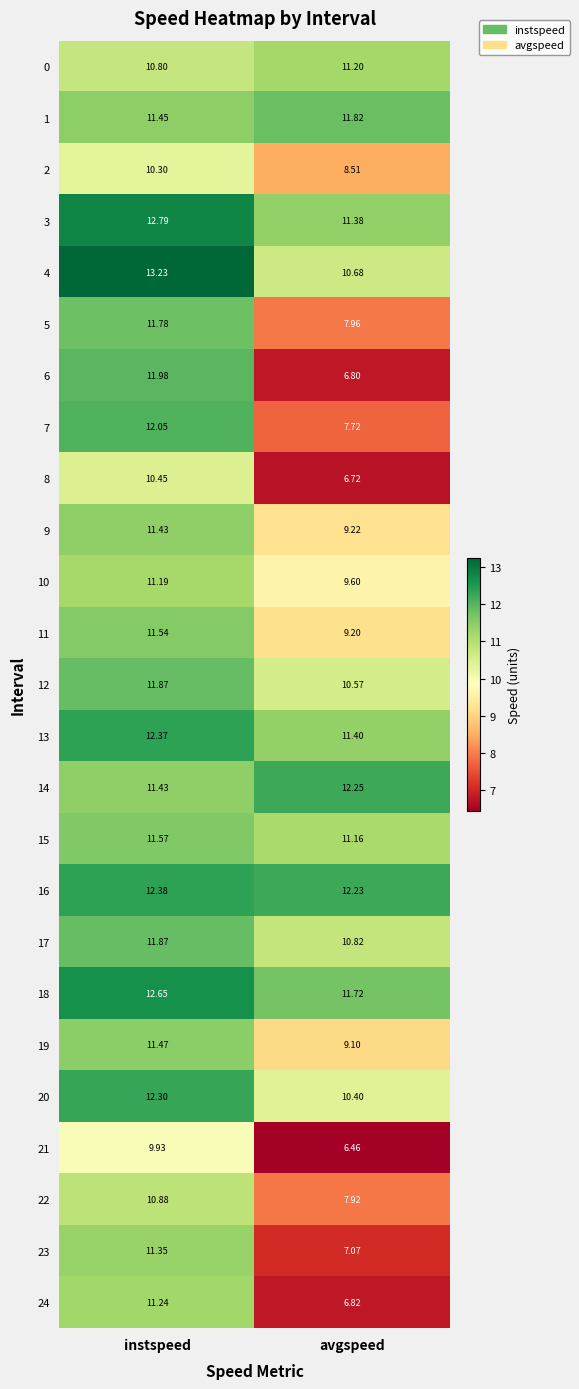

At which label does 8 reach its peak?

instspeed